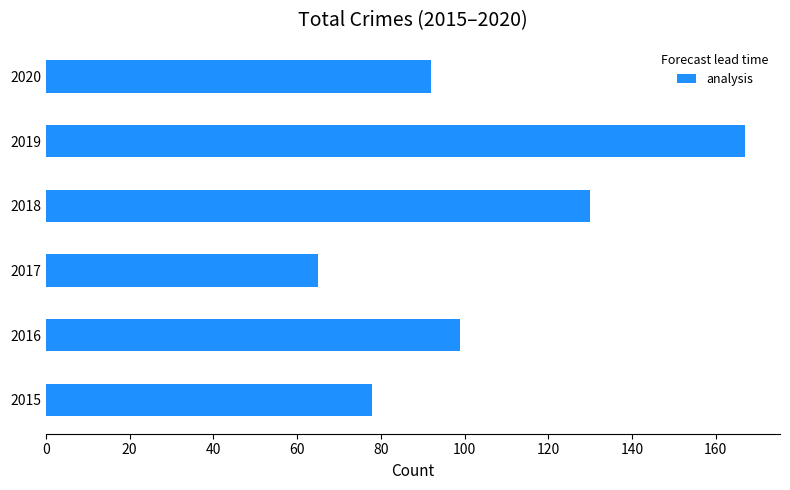

What is the change in value from 2019 to 2020?

-75